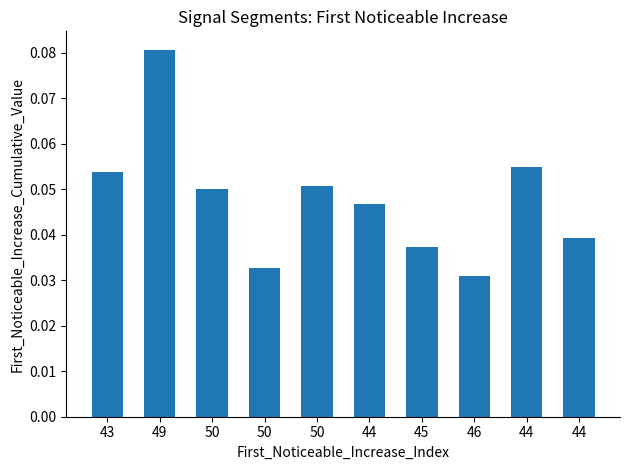

Reading right to left, extract all data points from this chart.

0.0	0.1	0.0	0.0	0.0	0.1	0.0	0.0	0.1	0.1